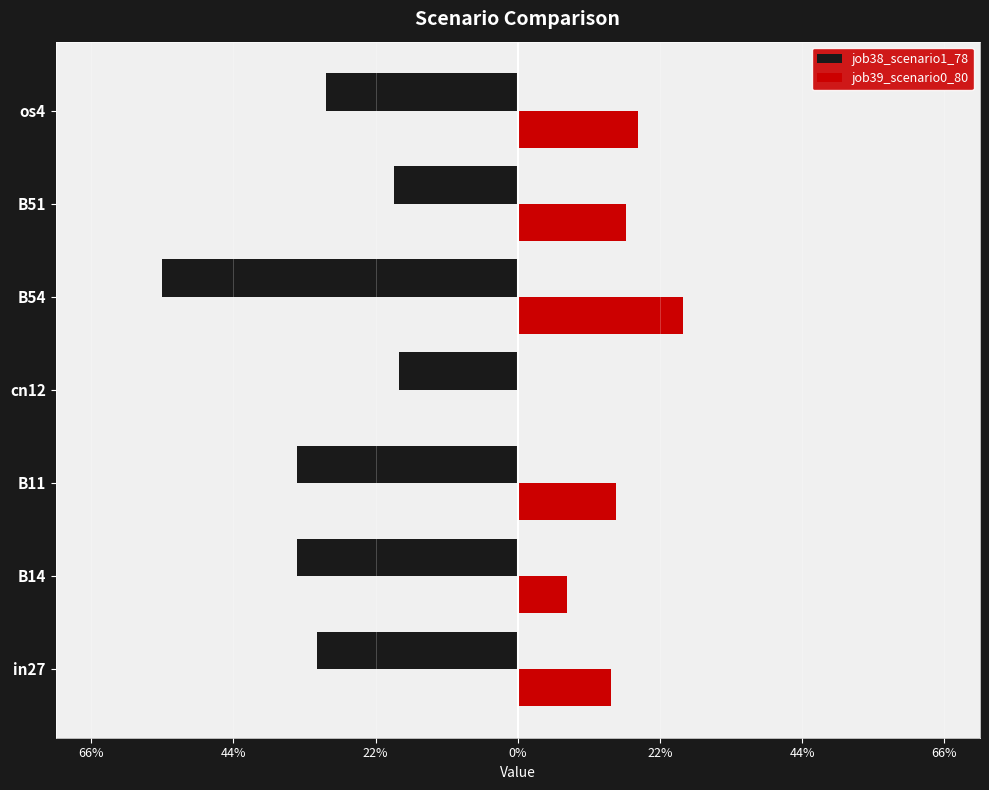

How many series are shown in this chart?

2